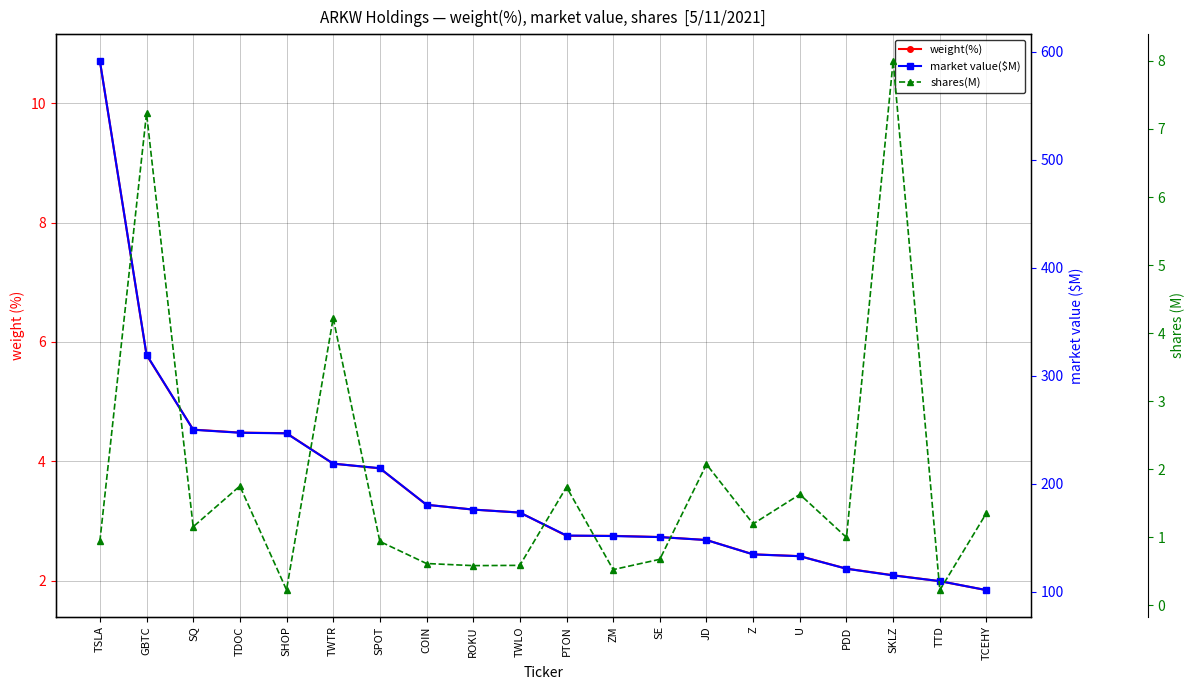

How many lines are shown in the chart?

3